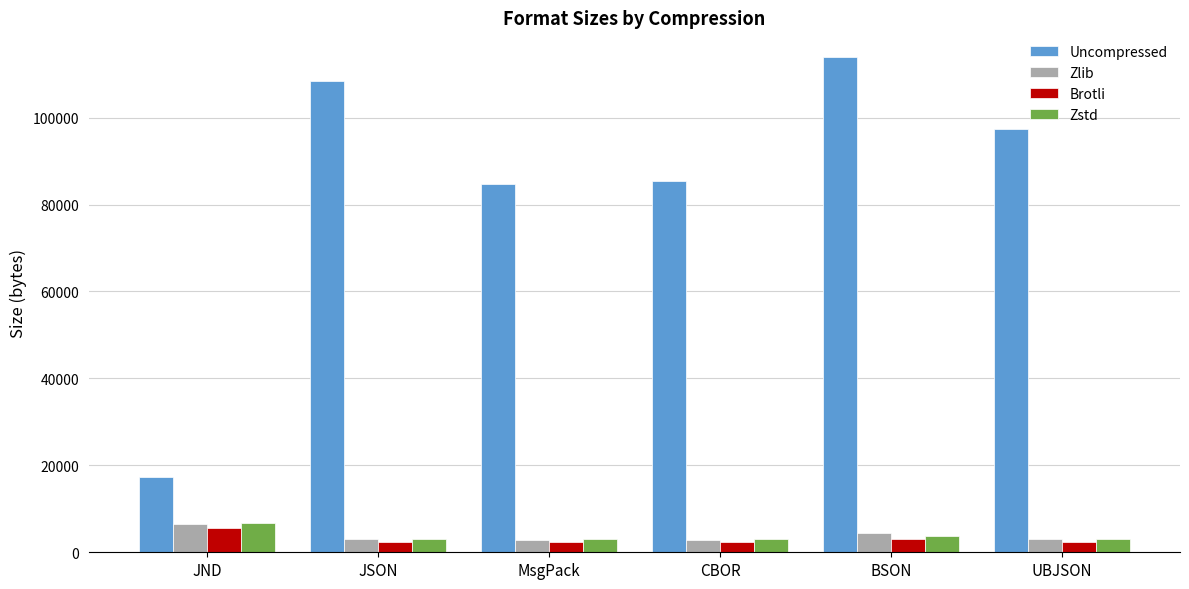

Which series changed the most between JND and BSON?

Uncompressed